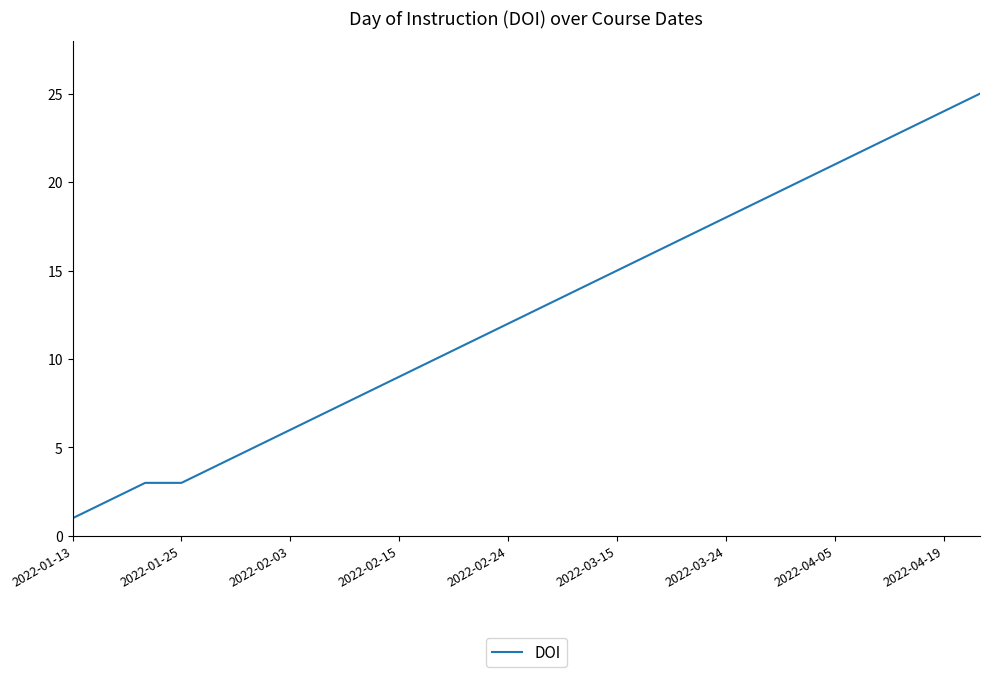

True or false: there are more than 1 points higher than both neighbors.

False